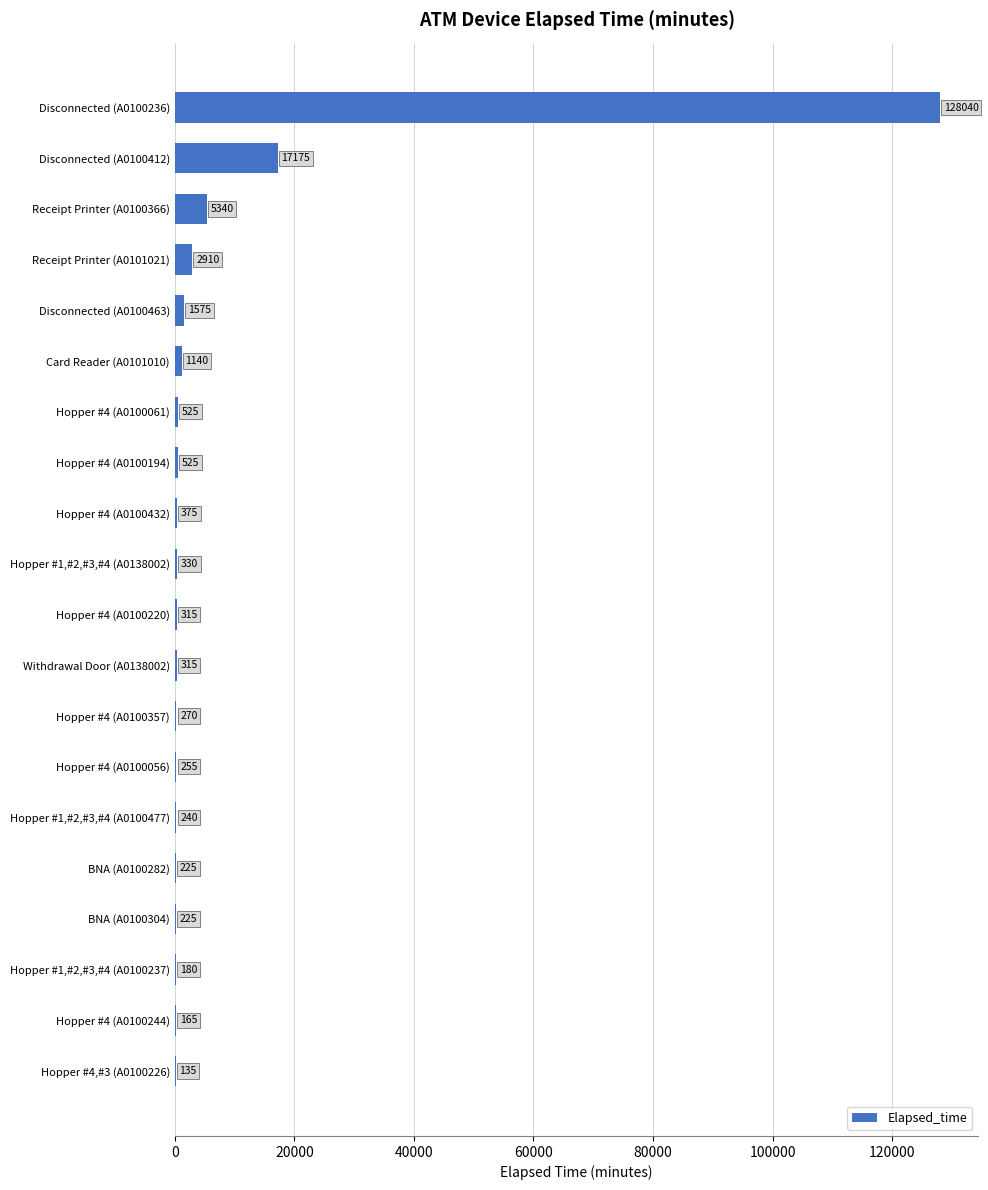

What is the greatest value displayed?

128040